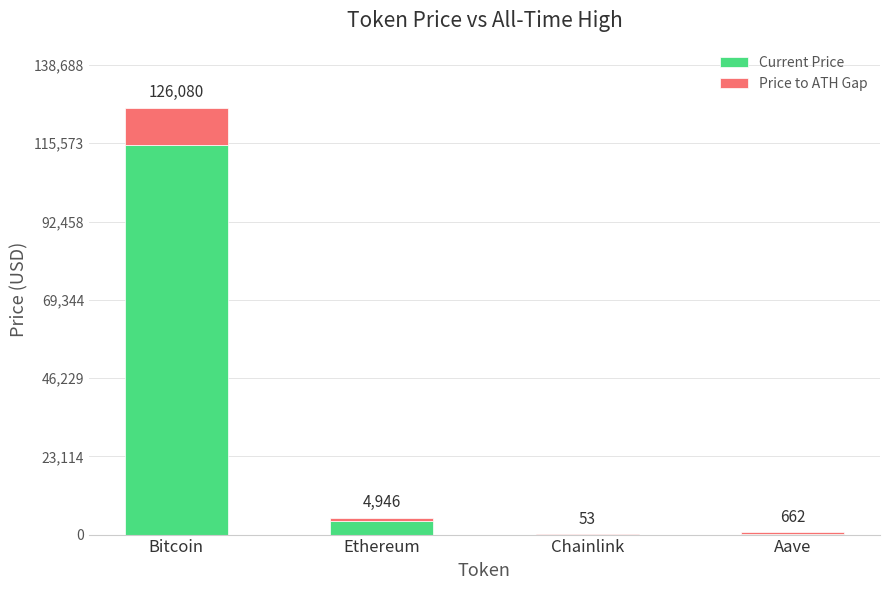

What is the label of the 4th bar from the right?

Bitcoin